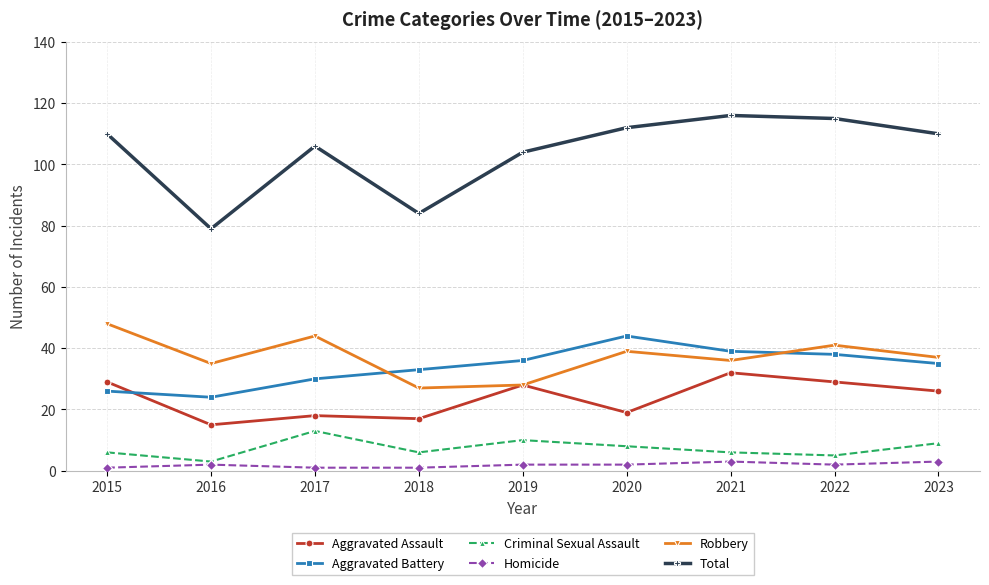

Is it true that Robbery equals 41 at 2022?

True